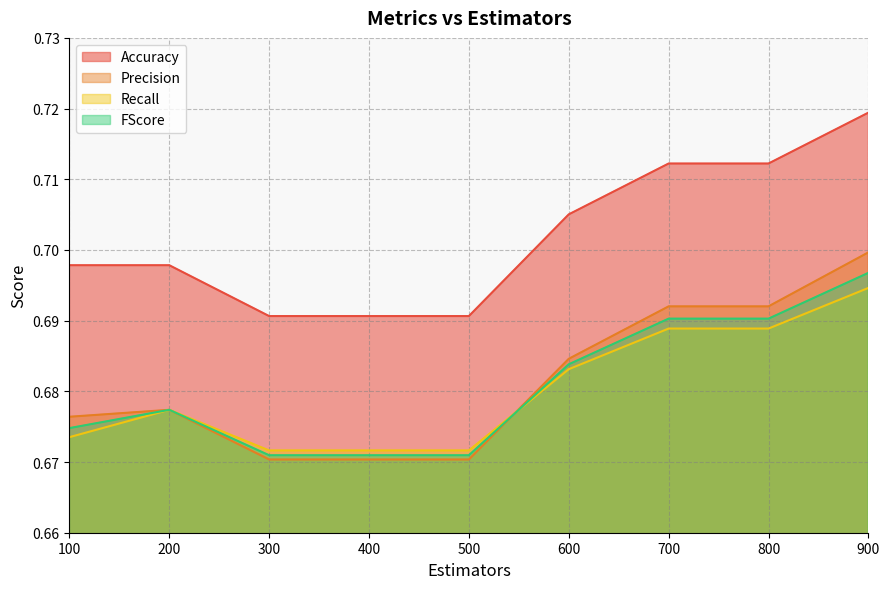

How many categories are shown in the chart?

9